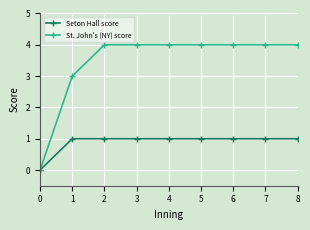

What is the value of the St. John's (NY) score point at the 8th from the left?

4